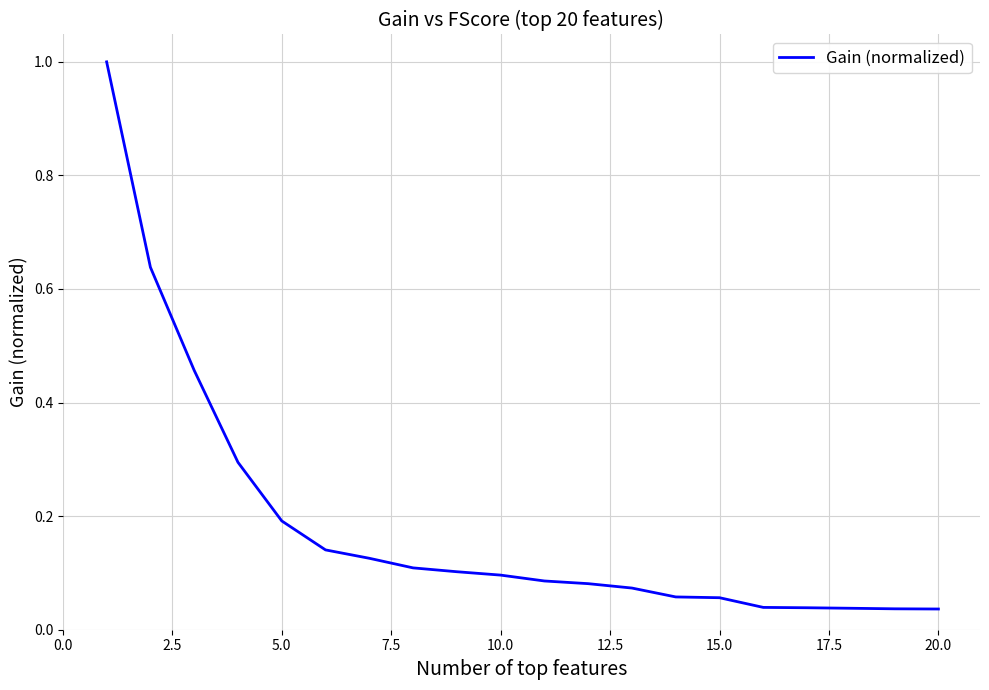

What is the maximum value shown in the chart?

1.0